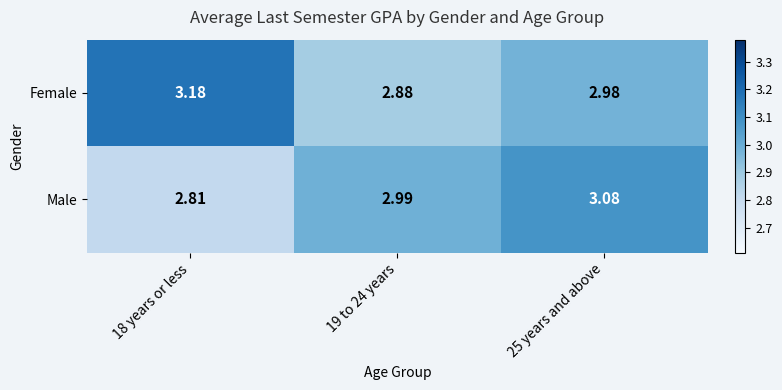

List the series in order of their overall mean, highest first.

Female, Male